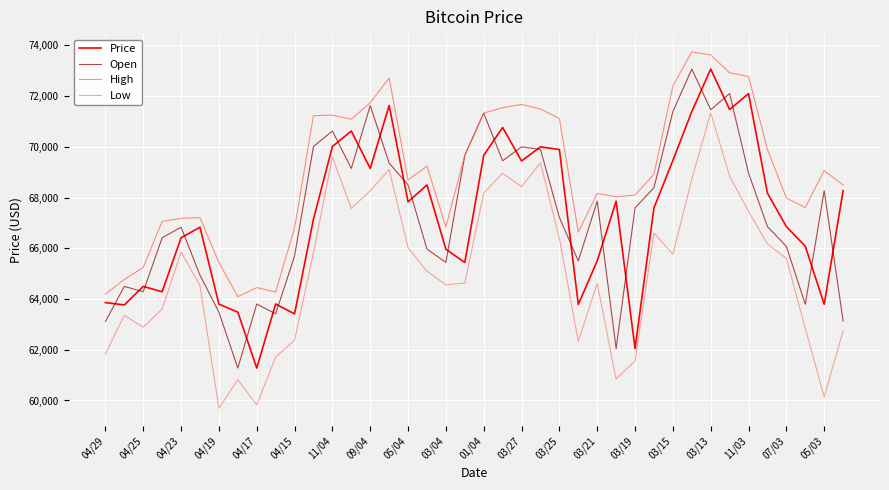

Count the number of categories in the chart.

40